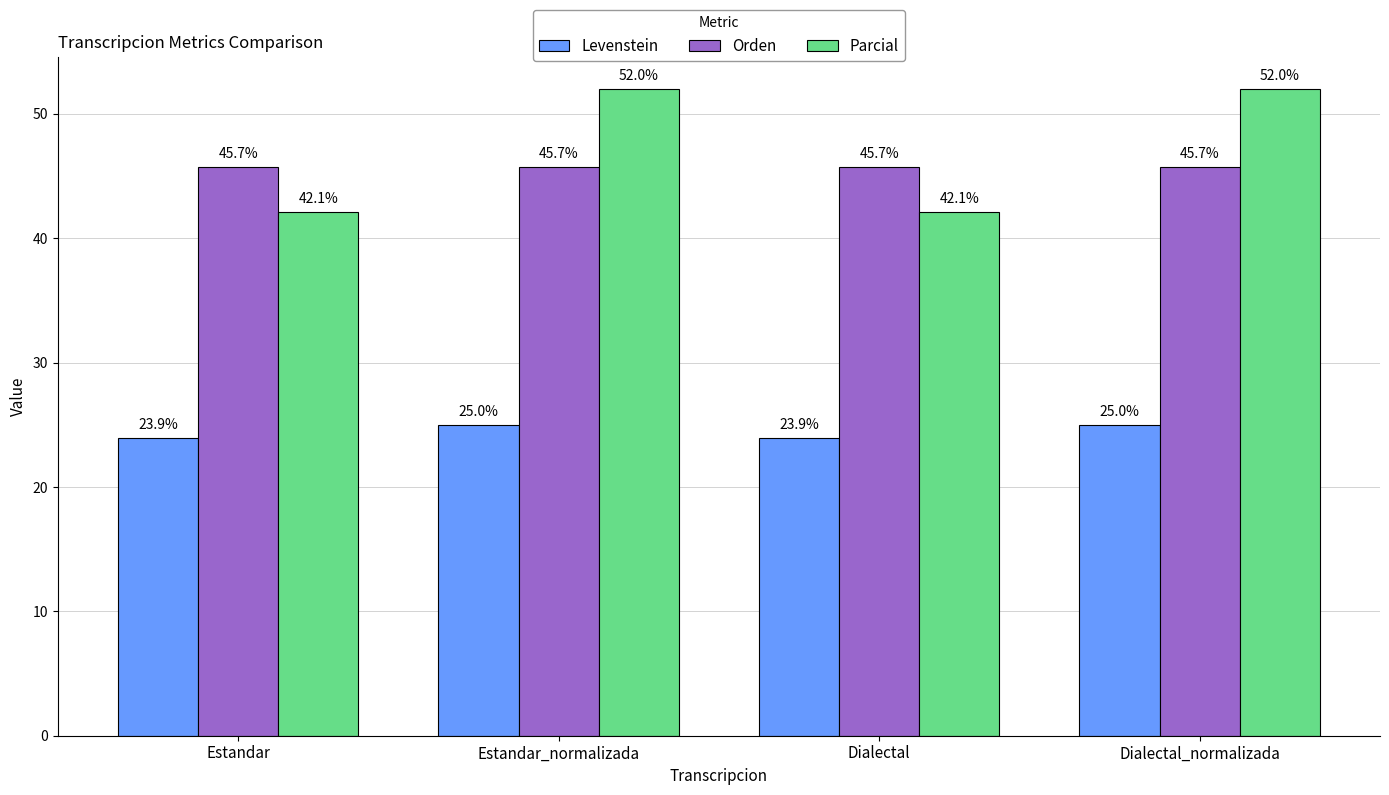

Which series has the widest spread of values?

Parcial